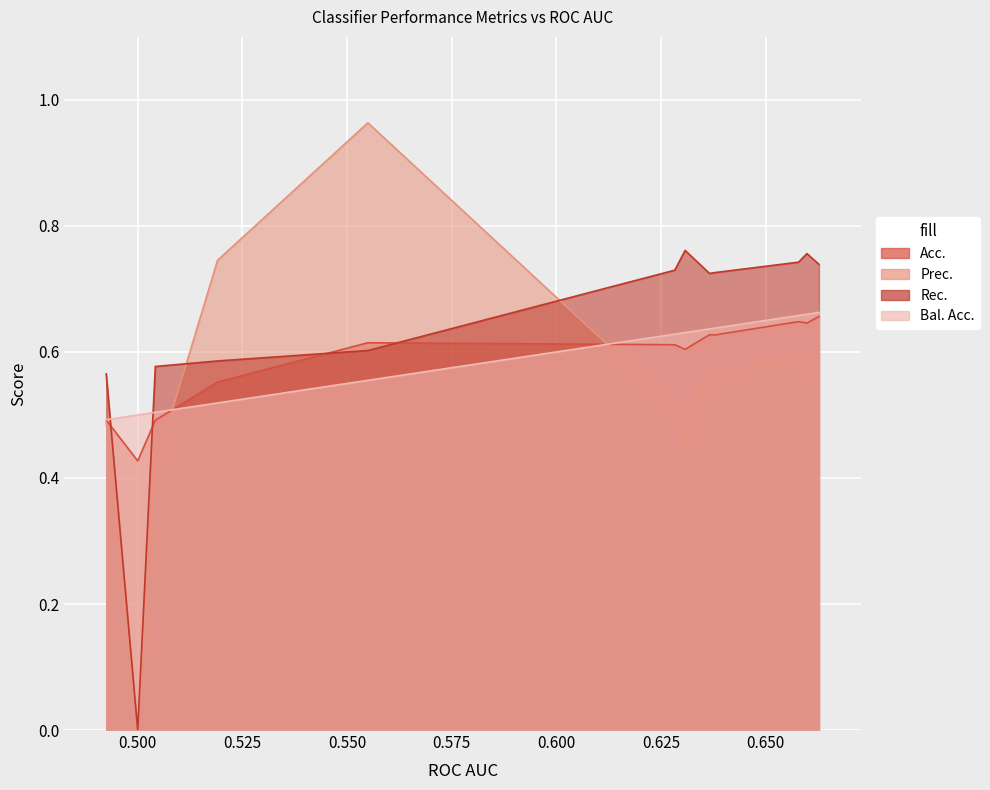

List the series in order of their peak value, highest first.

Prec., Rec., Bal. Acc., Acc.